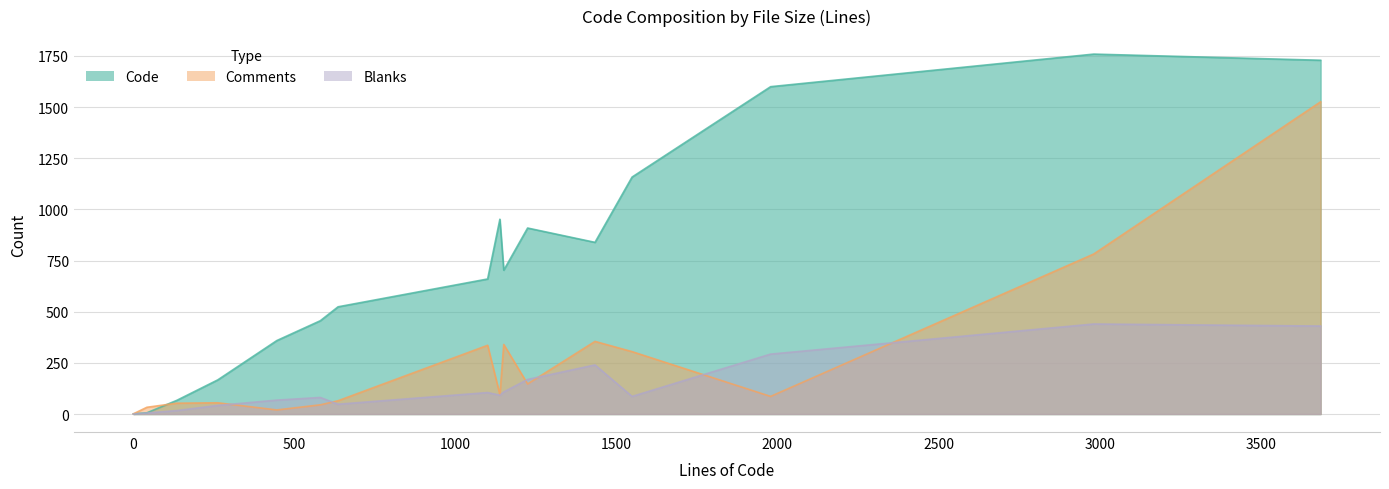

What is the sum of all Code values?

13492